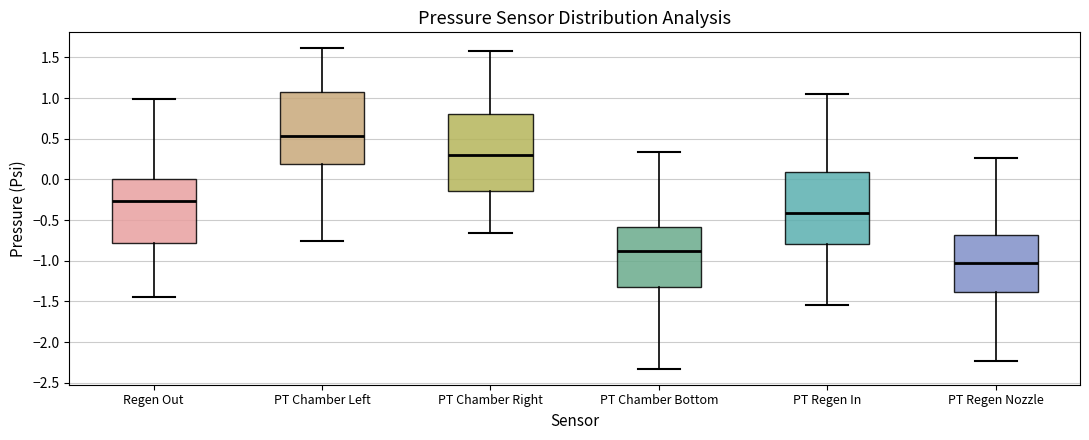

Reading left to right, transcribe this box plot: for each box, give where its median line is, the range the box spans, and where its two whiskers end, as read against the y-axis. The values are not printed on the chart, so give them approximately, as read against the axis.

Regen Out: median -0.25, box -0.80 to 0.00, whiskers -1.45 to 1.00
PT Chamber Left: median 0.55, box 0.20 to 1.05, whiskers -0.75 to 1.60
PT Chamber Right: median 0.30, box -0.15 to 0.80, whiskers -0.65 to 1.60
PT Chamber Bottom: median -0.90, box -1.30 to -0.60, whiskers -2.35 to 0.35
PT Regen In: median -0.40, box -0.80 to 0.10, whiskers -1.55 to 1.05
PT Regen Nozzle: median -1.05, box -1.40 to -0.70, whiskers -2.25 to 0.25